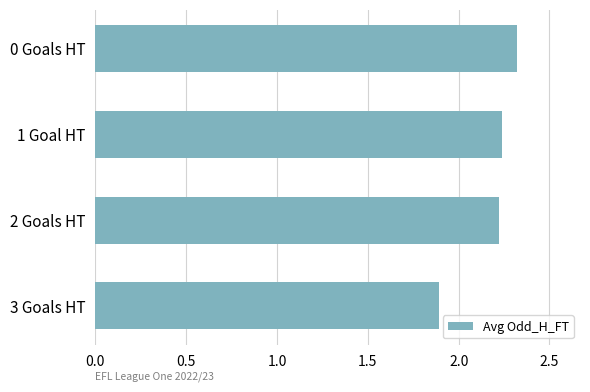

The value at 0 Goals HT is 2.3. True or false?

True